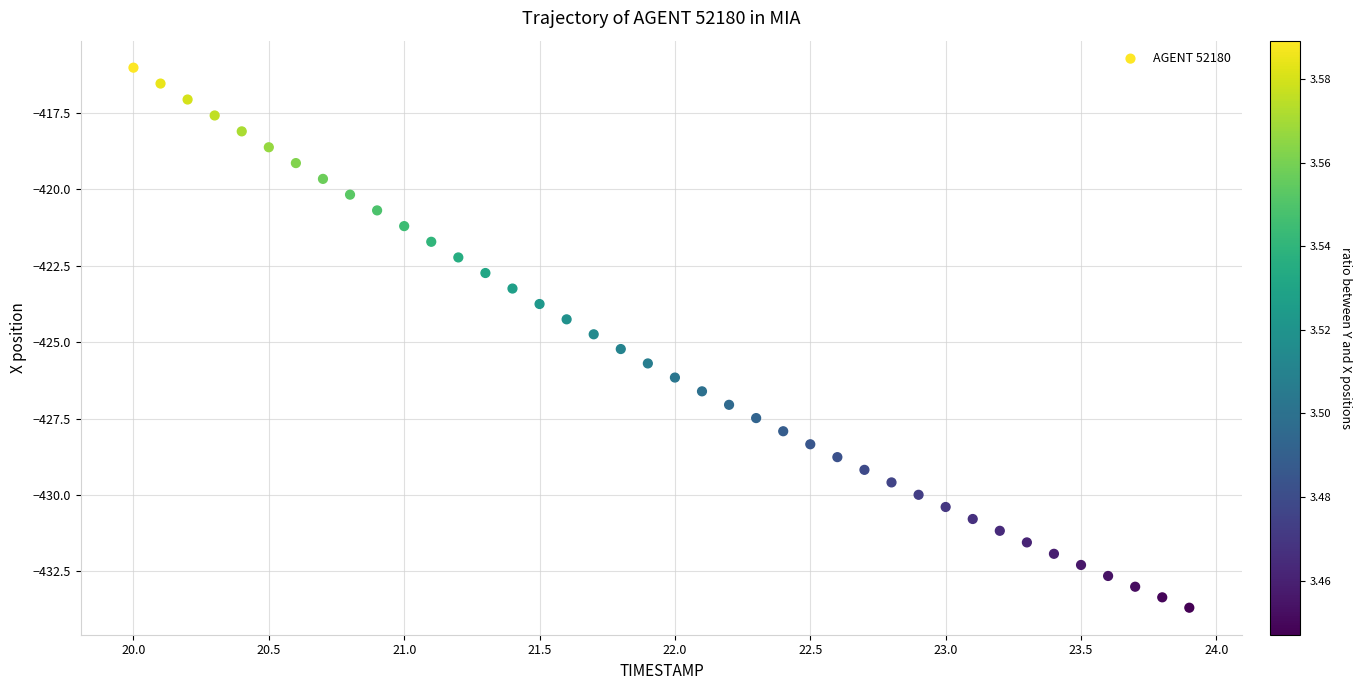

What is the range of Y values (max minus min)?

17.7